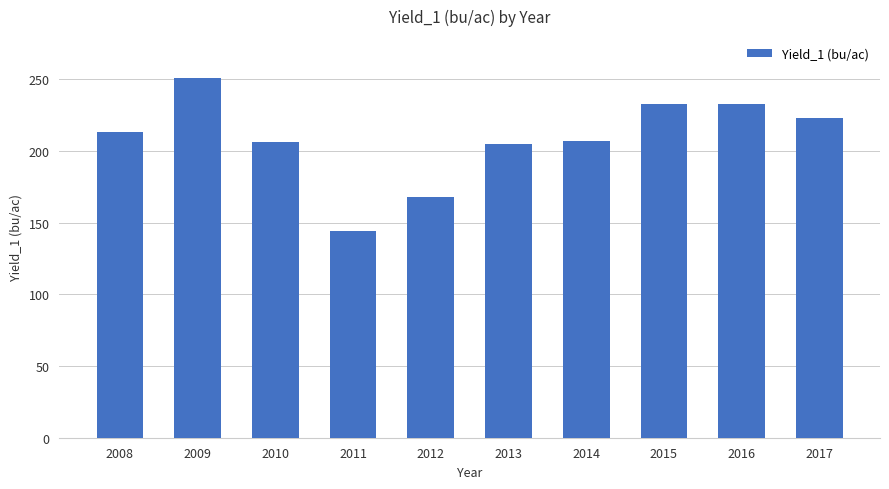

Read the value at 2008.

213